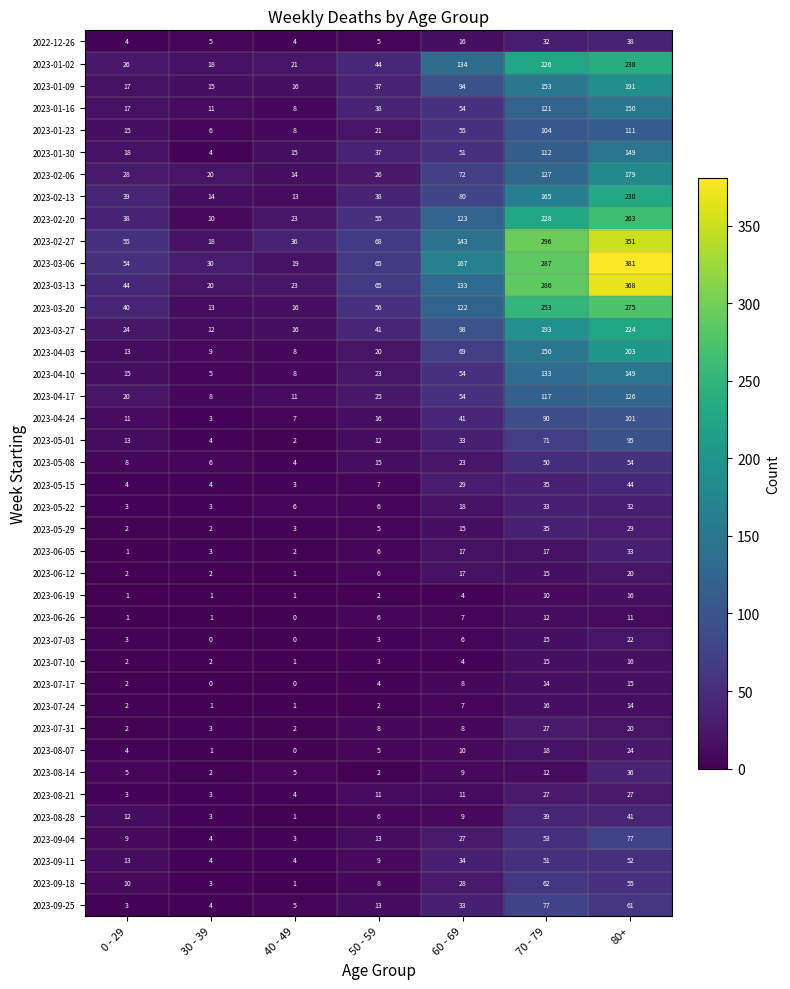

What is the difference between the maximum and minimum values in the 2023-05-22 series?

30